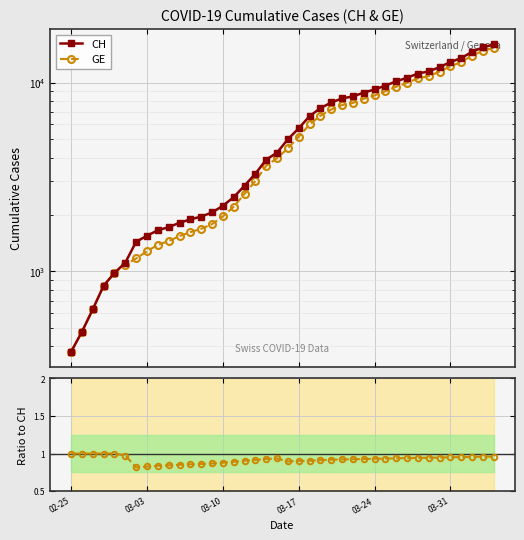

True or false: CH has a value of 596.6 at 03-03.

False